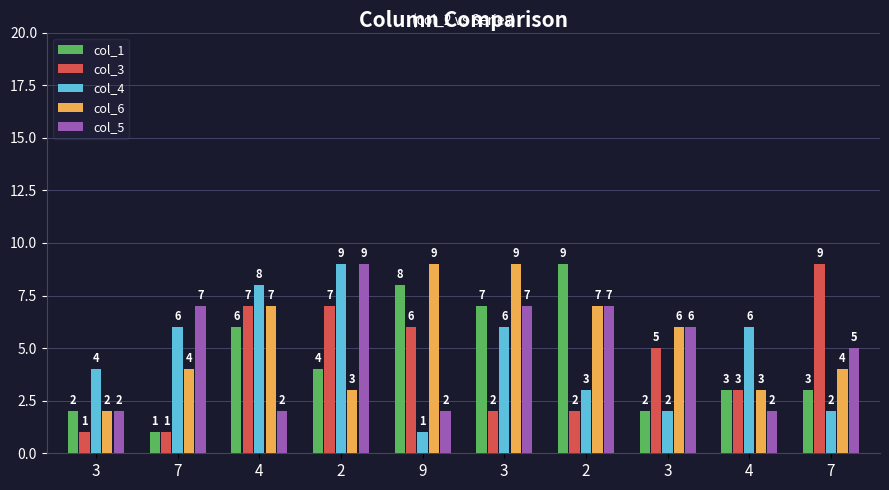

At how many categories does at least one series exceed 5?

9